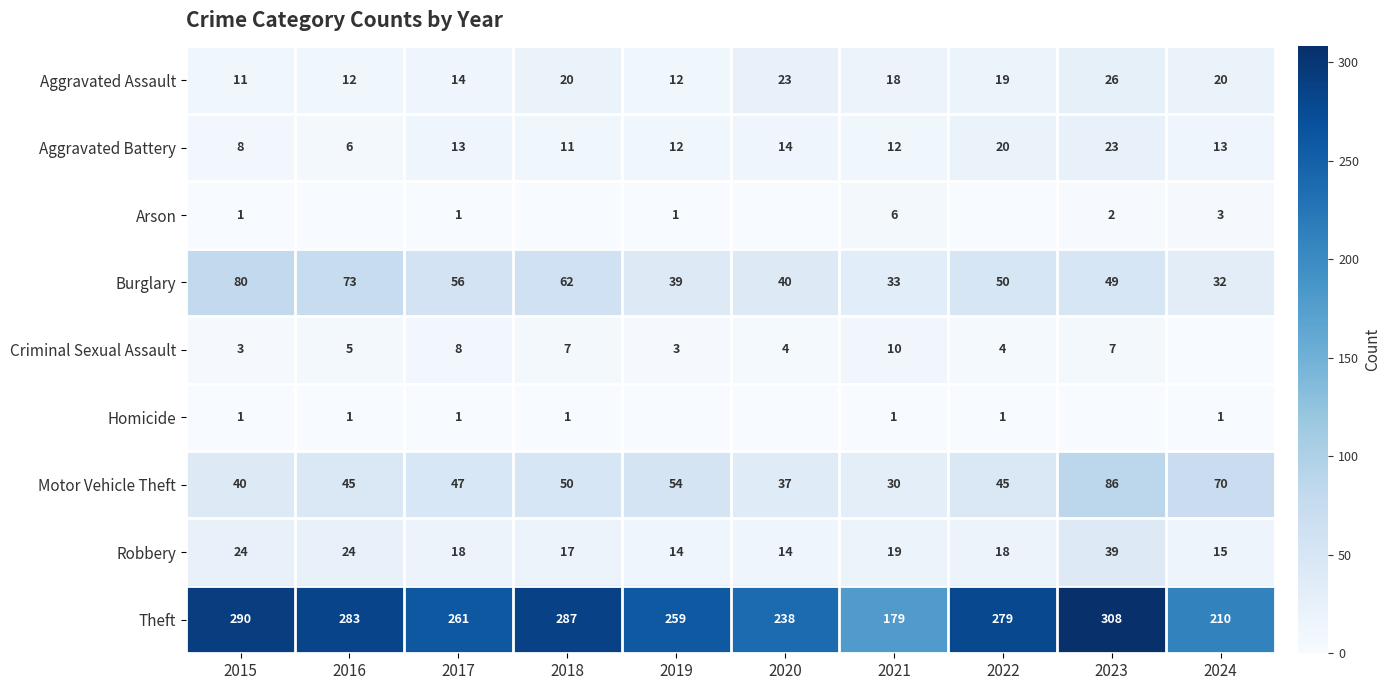

What is the difference between the highest and lowest values at 2021?

178